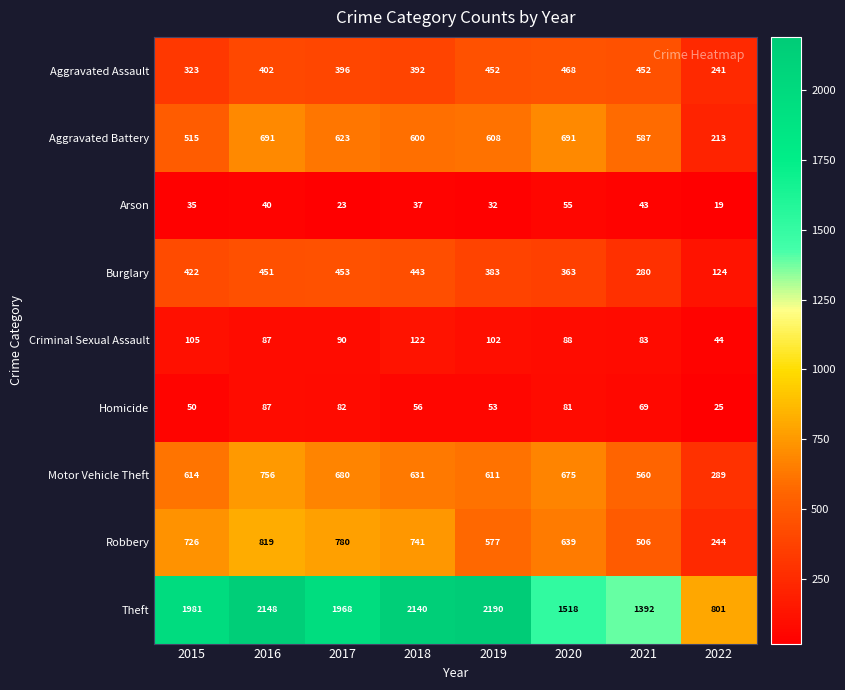

Which category has the lowest value in the Aggravated Battery series?

2022